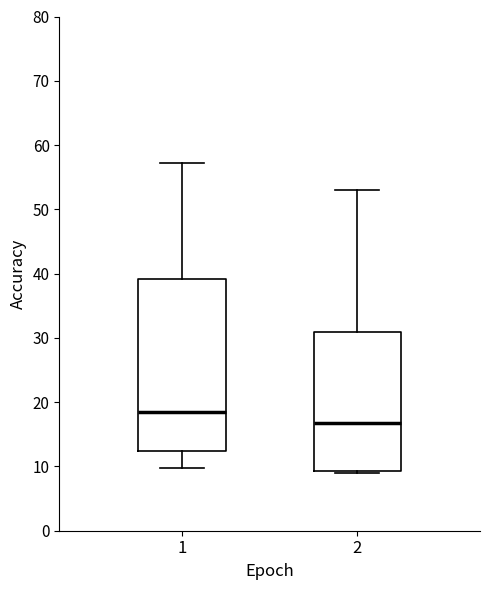

Which box's median line is the lowest?

2